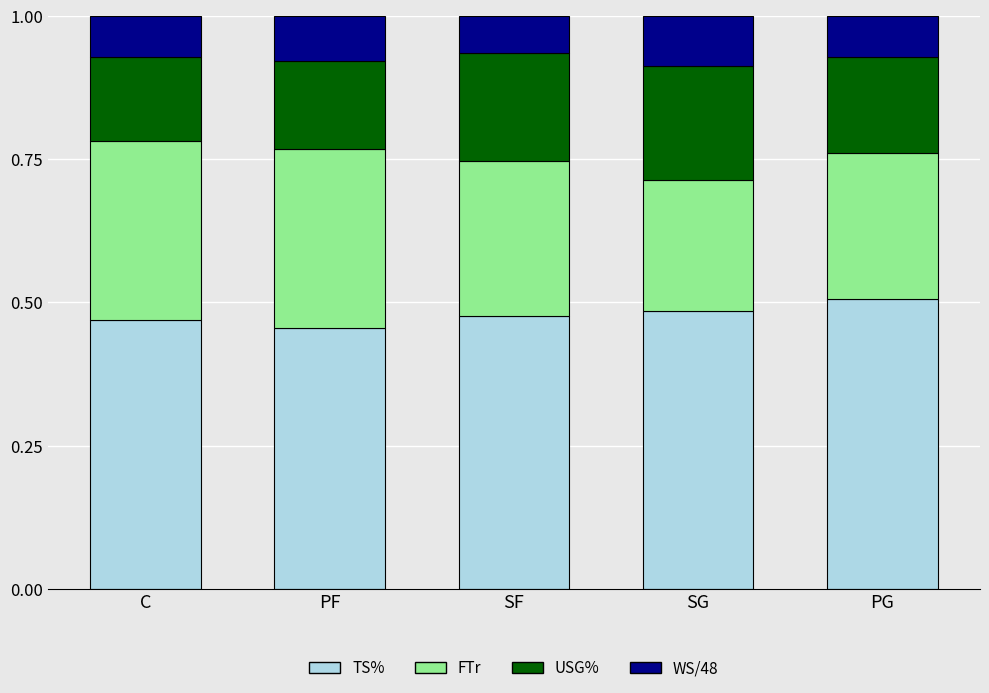

What is the sum of all TS% values?

2.4